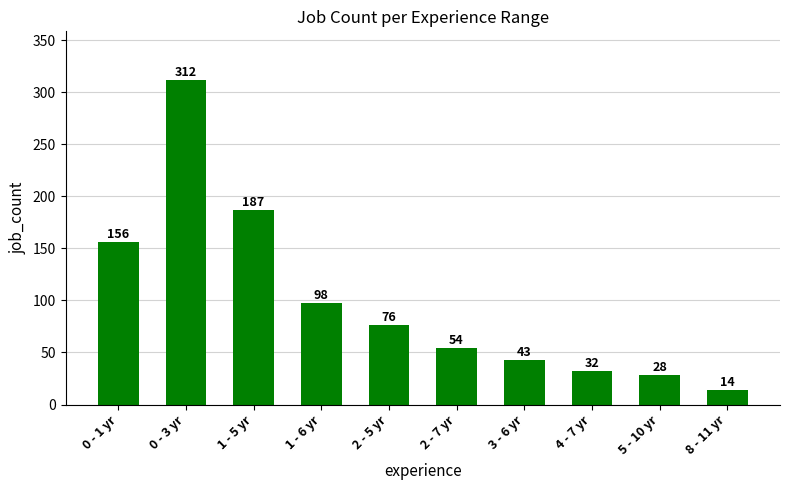

What is the sum of the values at 0 - 3 yr and 4 - 7 yr?

344